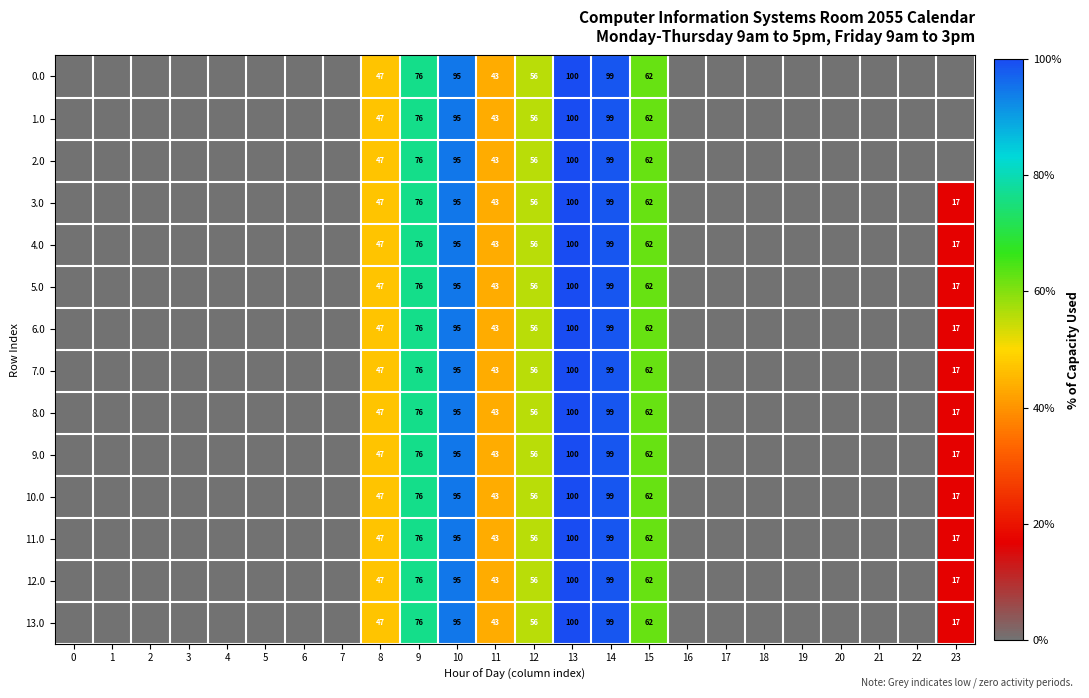

How many series are shown in this chart?

14